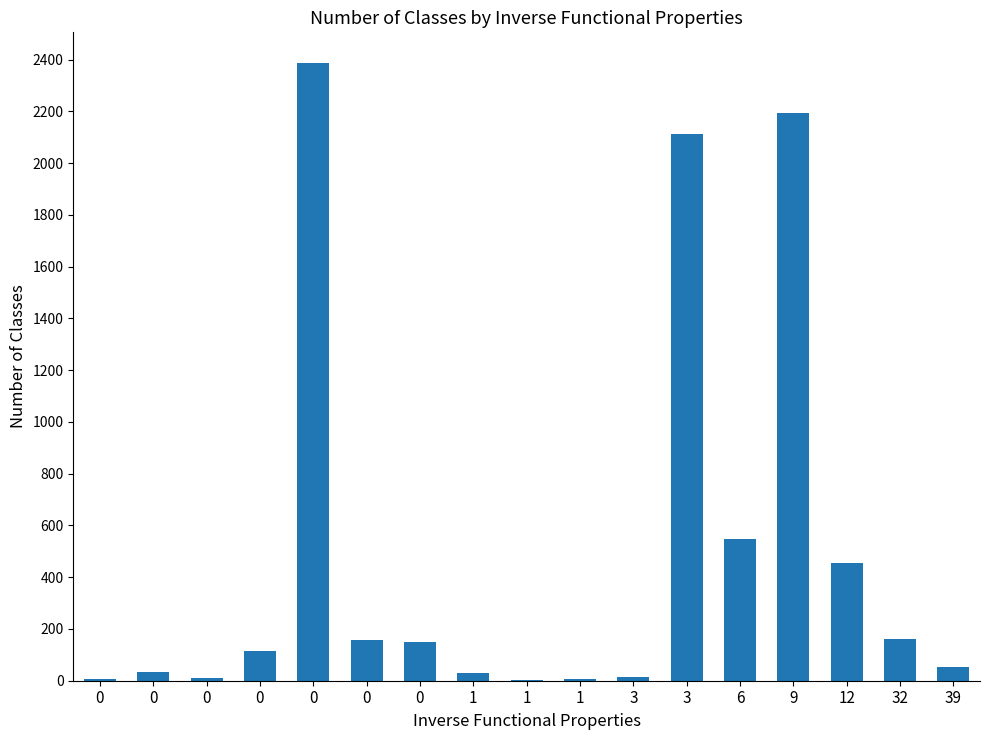

The chart shows a value of 2111 at 3. True or false?

True